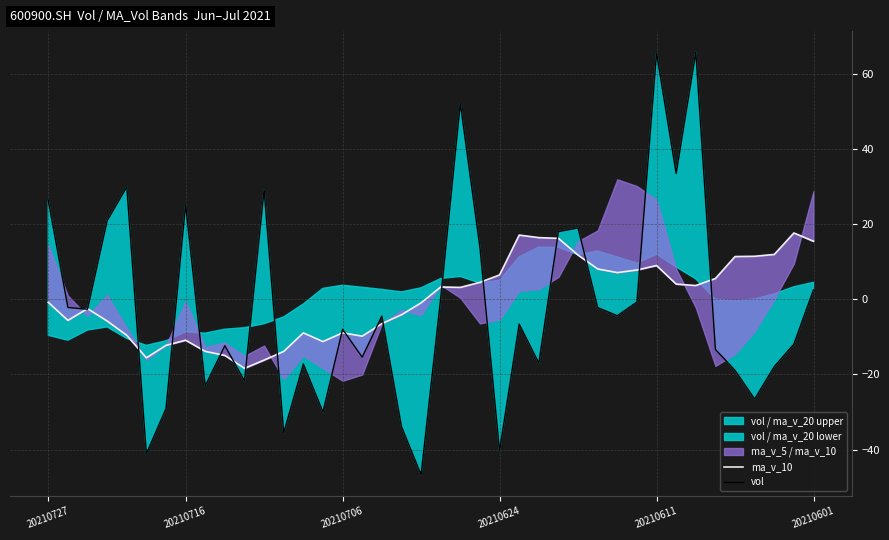

Which category has the lowest value in the ma_v_10 series?

10